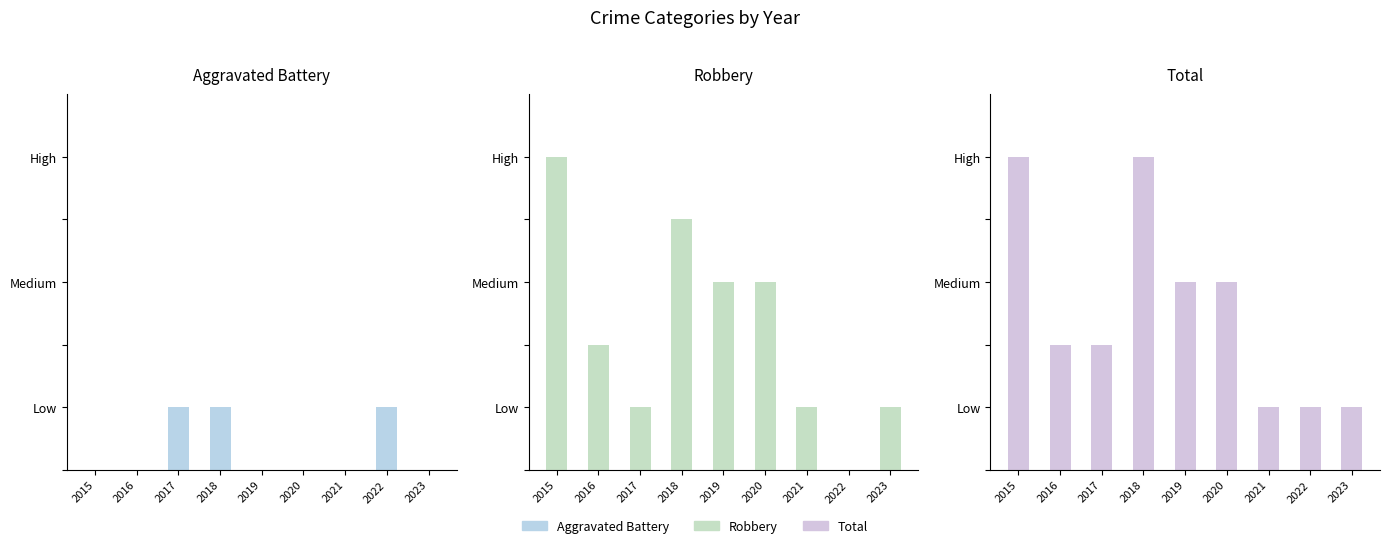

What is the total value across all series at 2022?

2